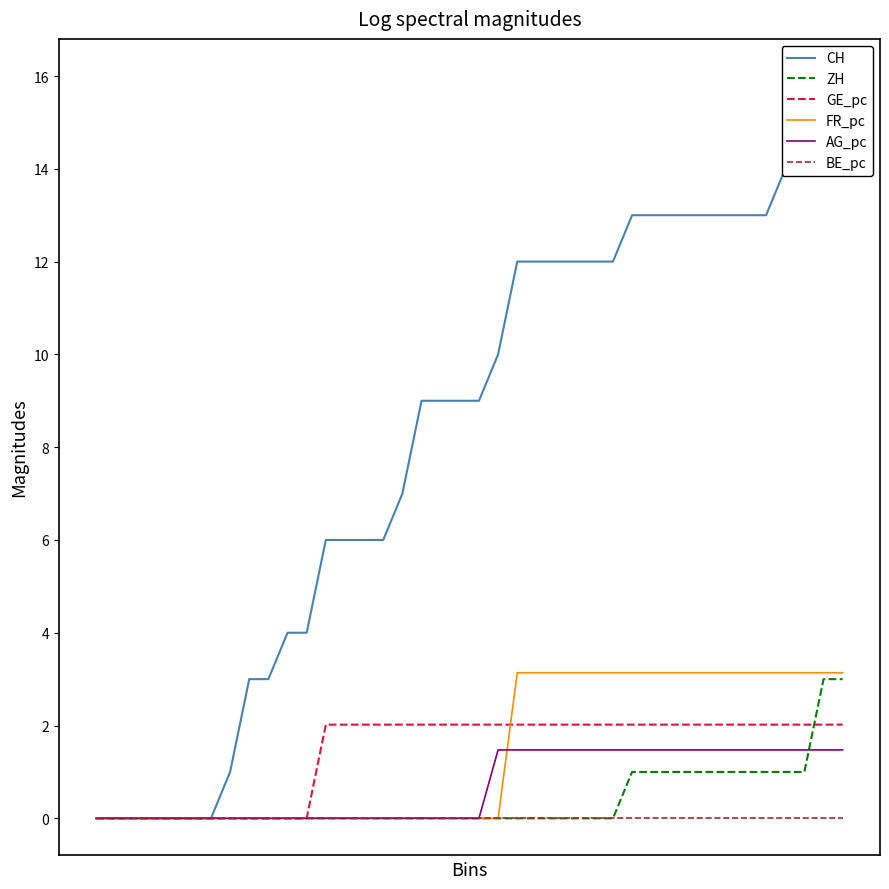

How many series are shown in this chart?

6